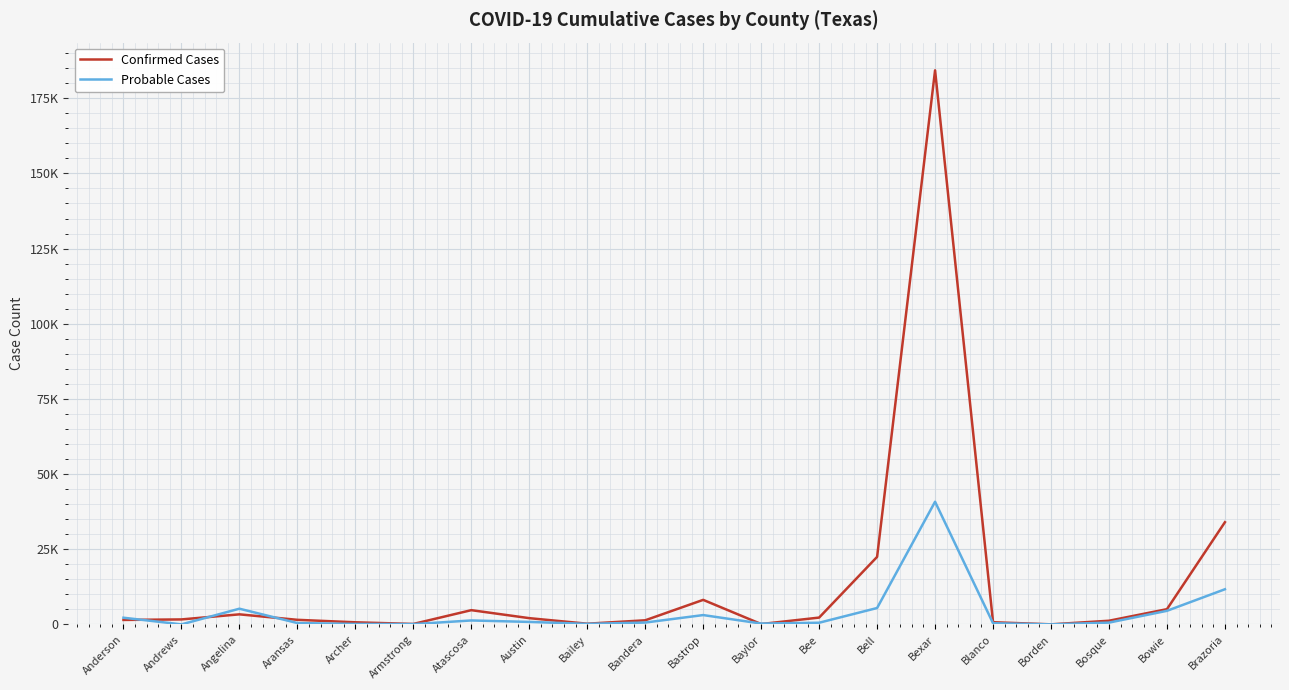

The Confirmed Cases series shows 2599 at Andrews. True or false?

False